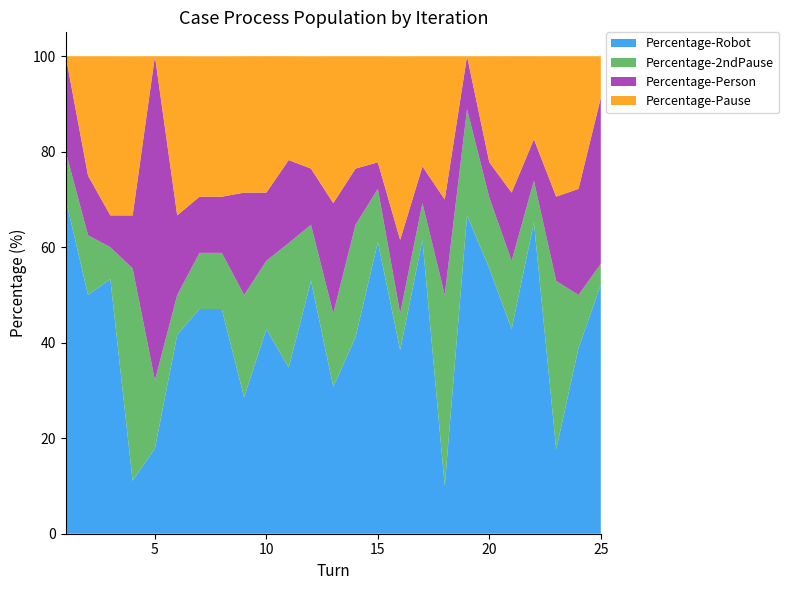

Reading left to right, transcribe all the data shown in this chart.

Percentage-Robot: 70.0	50.0	53.3	11.1	17.9	41.7	47.1	47.1	28.6	42.9	34.8	52.9	30.8	41.2	61.1	38.5	61.5	10.0	66.7	55.6	42.9	65.2	17.6	38.9	52.2
Percentage-2ndPause: 10.0	12.5	6.7	44.4	14.3	8.3	11.8	11.8	21.4	14.3	26.1	11.8	15.4	23.5	11.1	7.7	7.7	40.0	22.2	14.8	14.3	8.7	35.3	11.1	4.3
Percentage-Person: 20.0	12.5	6.7	11.1	67.9	16.7	11.8	11.8	21.4	14.3	17.4	11.8	23.1	11.8	5.6	15.4	7.7	20.0	11.1	7.4	14.3	8.7	17.6	22.2	34.8
Percentage-Pause: 0.0	25.0	33.3	33.3	0.0	33.3	29.4	29.4	28.6	28.6	21.7	23.5	30.8	23.5	22.2	38.5	23.1	30.0	0.0	22.2	28.6	17.4	29.4	27.8	8.7